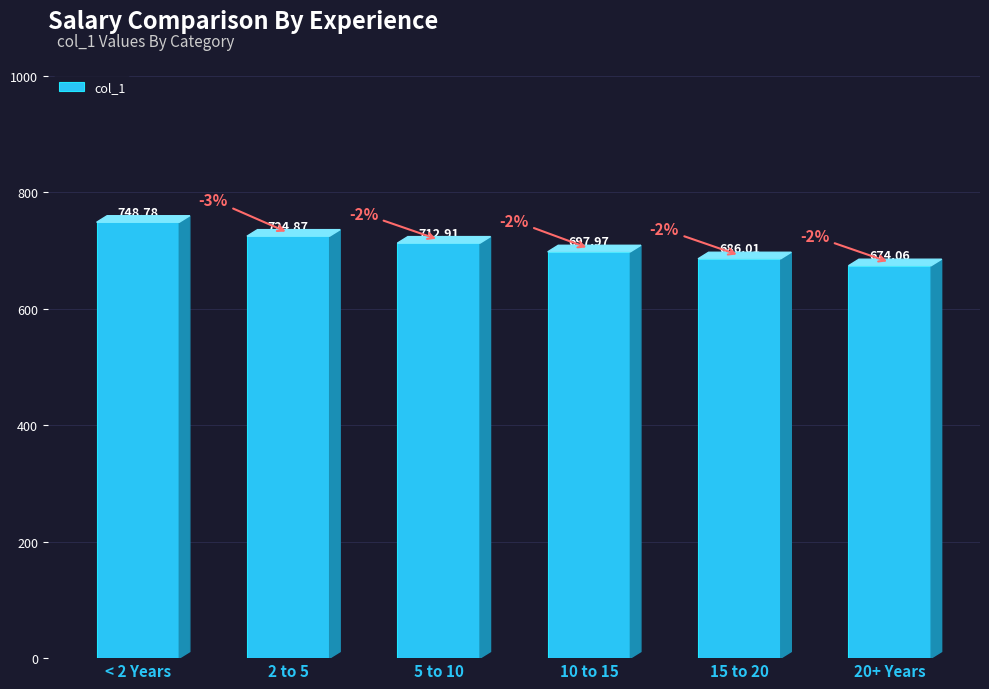

The chart shows a value of 1234.6 at 5 to 10. True or false?

False